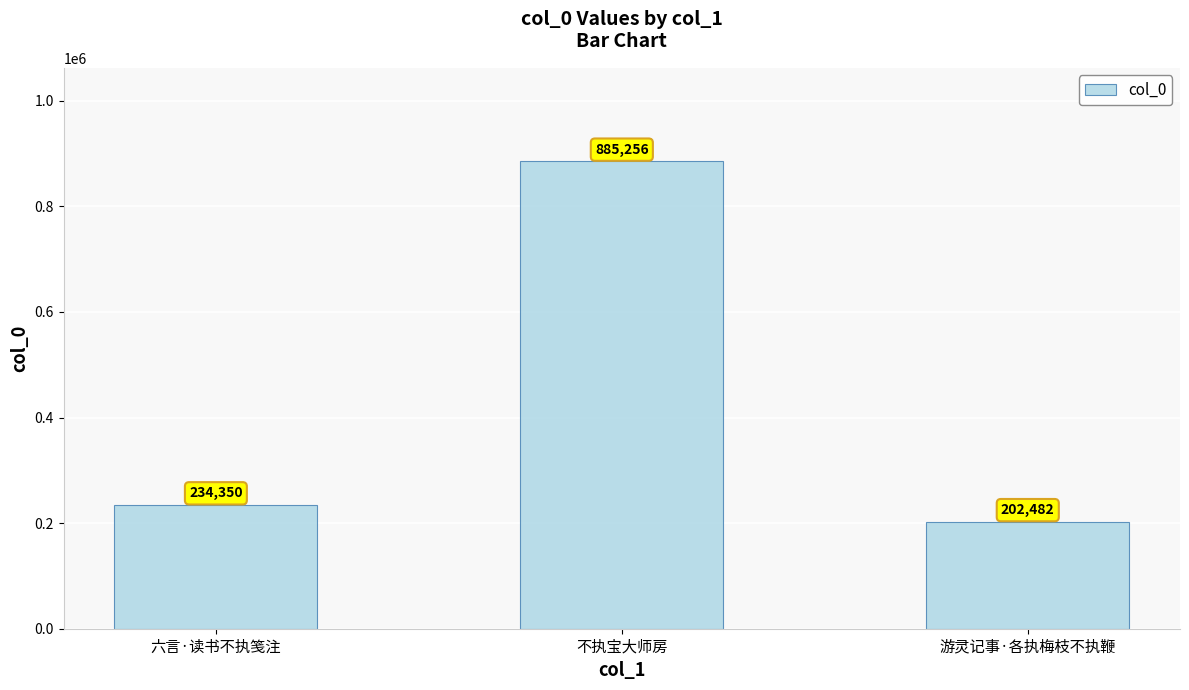

What is the label of the 2nd bar from the left?

不执宝大师房